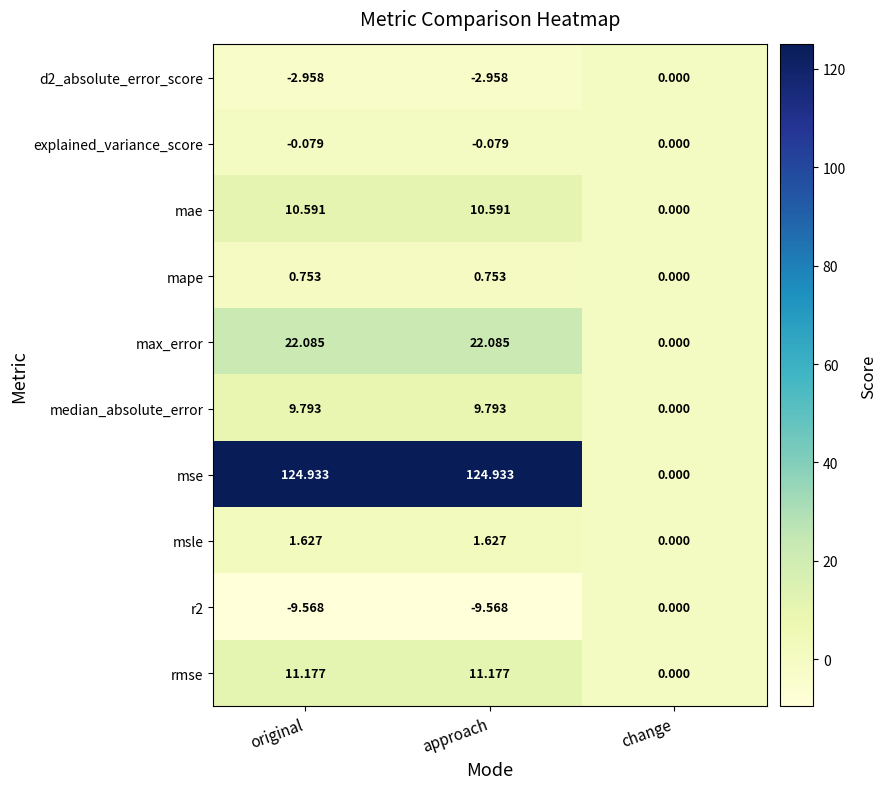

Which series has the largest total across all categories?

mse